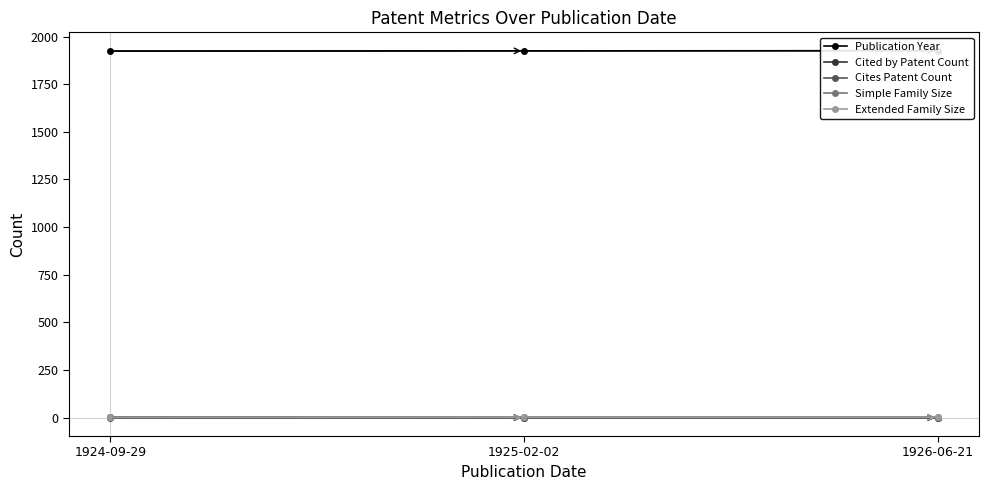

At 1926-06-21, list the series in order from largest to smallest.

Publication Year, Simple Family Size, Extended Family Size, Cited by Patent Count, Cites Patent Count